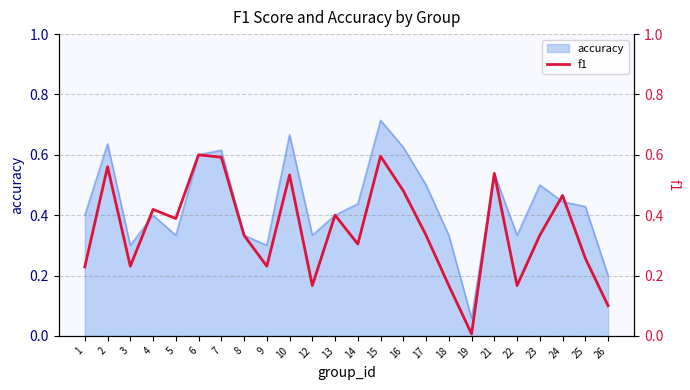

Where is accuracy nearest to the value 0?

19